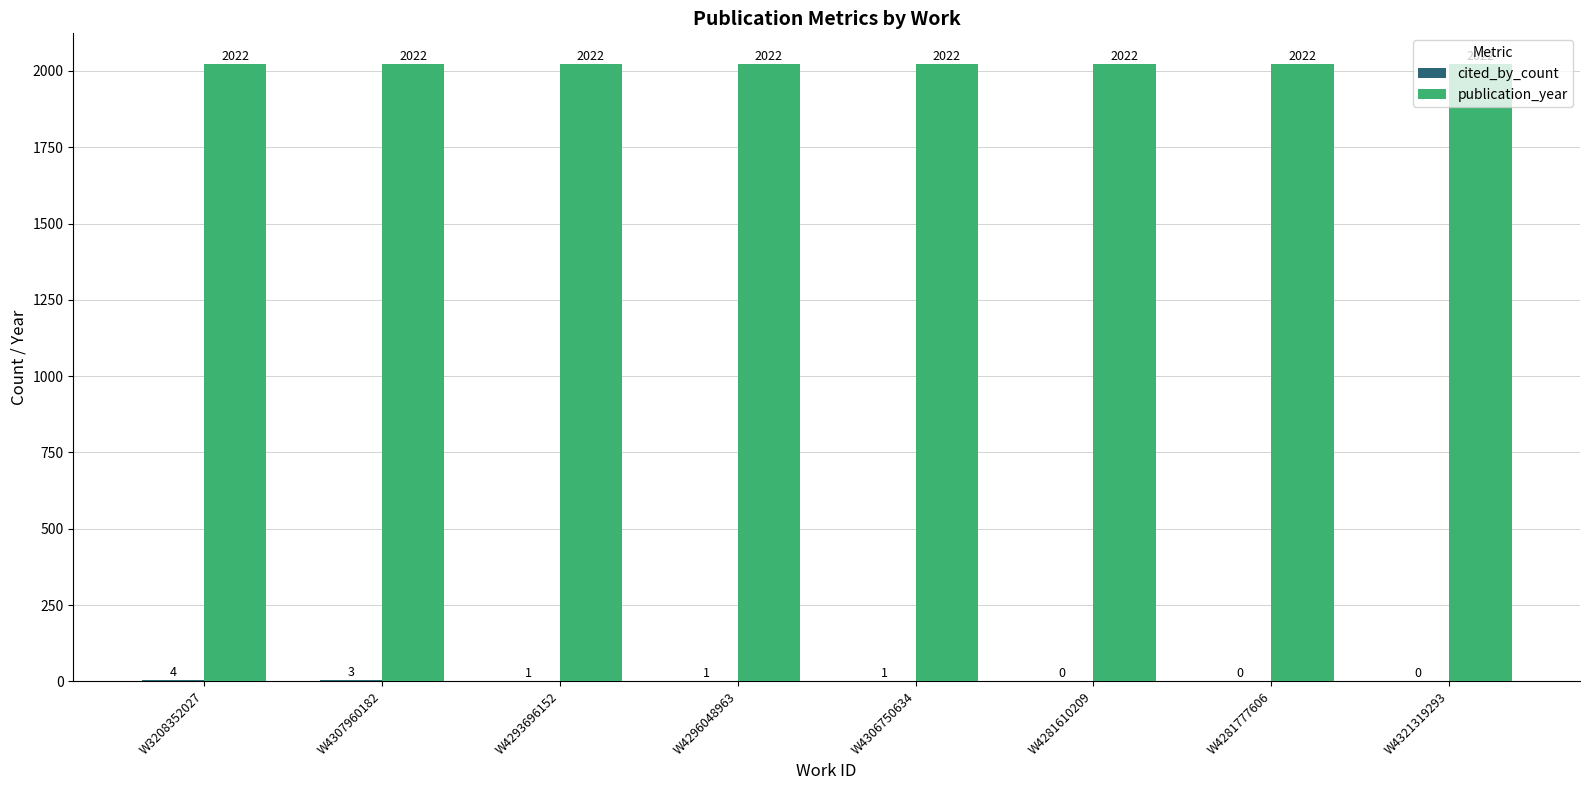

What is the total value across all series at W4281610209?

2022